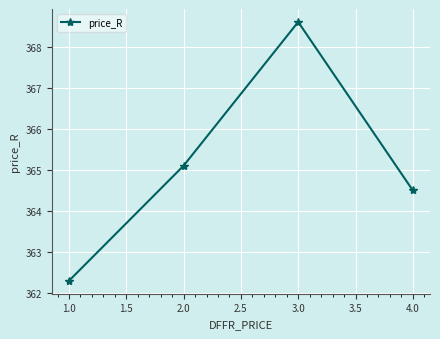

What is the difference between the maximum and minimum values?

6.3